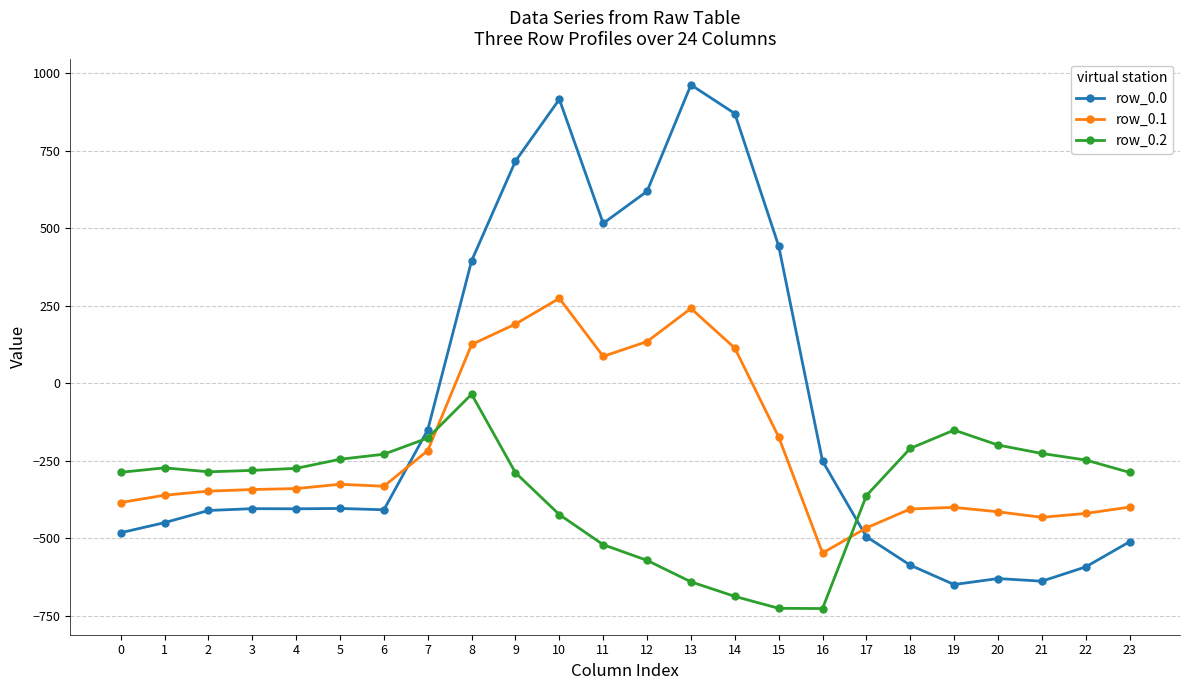

How many values in row_0.1 are below zero?

17